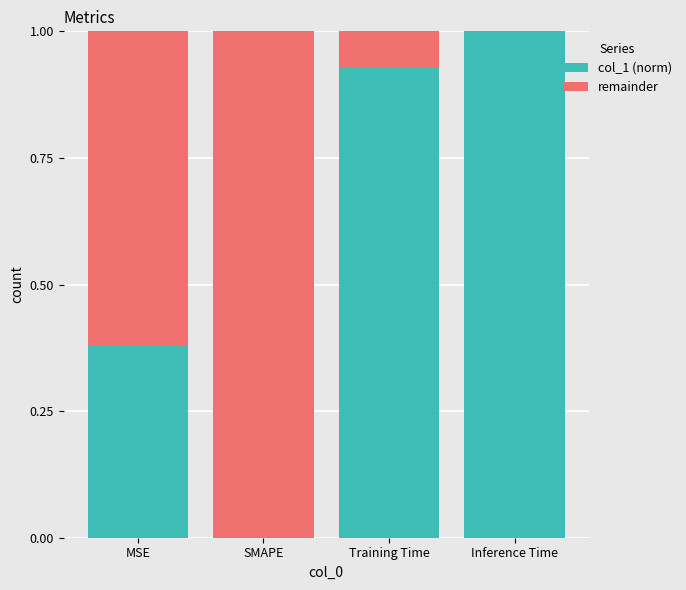

What is the highest value of the col_1 (norm) series?

1.0